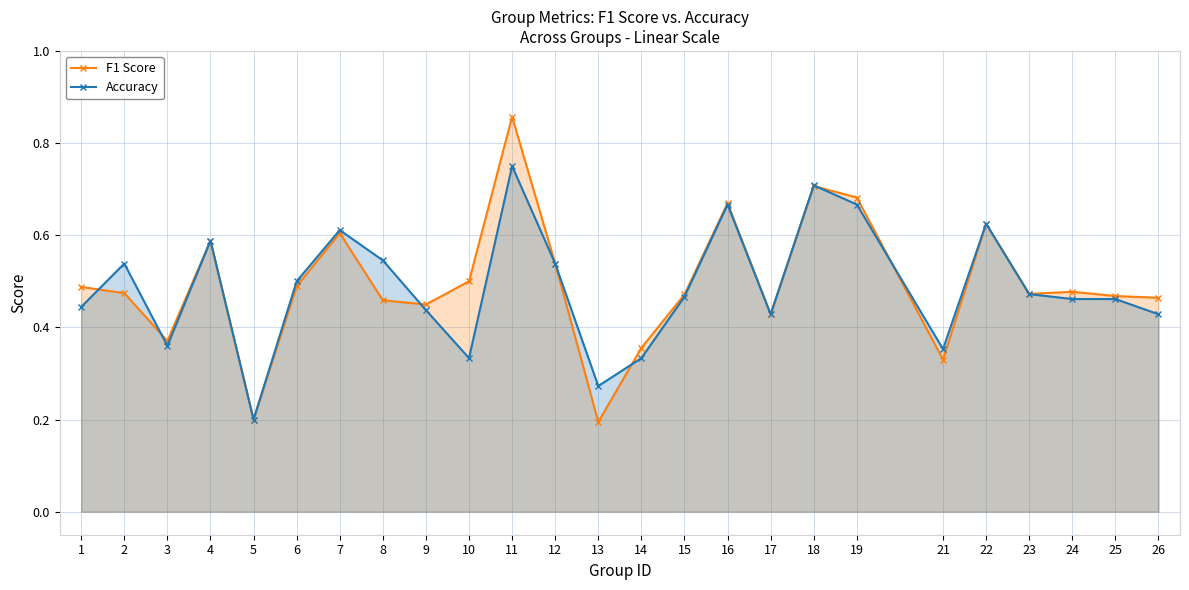

Which series has the widest spread of values?

F1 Score